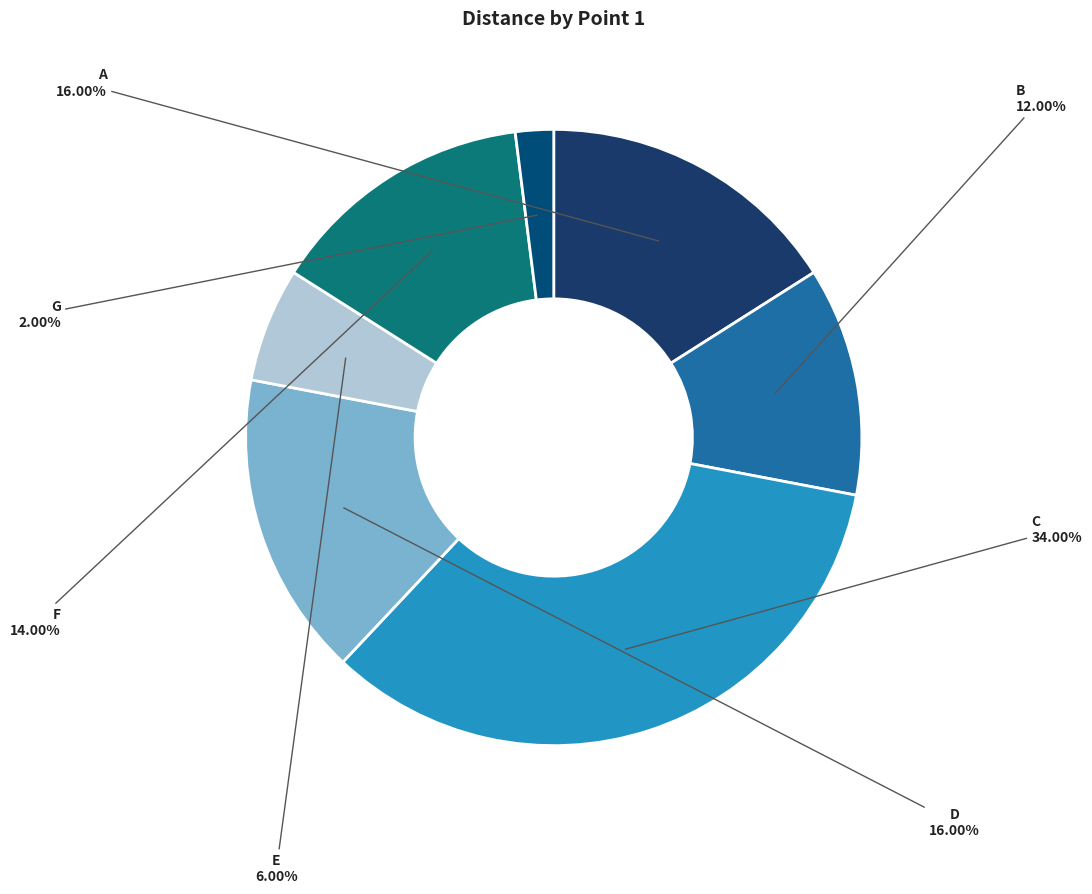

To the nearest percent, what is the difference between the E and D slice percentages?

10%